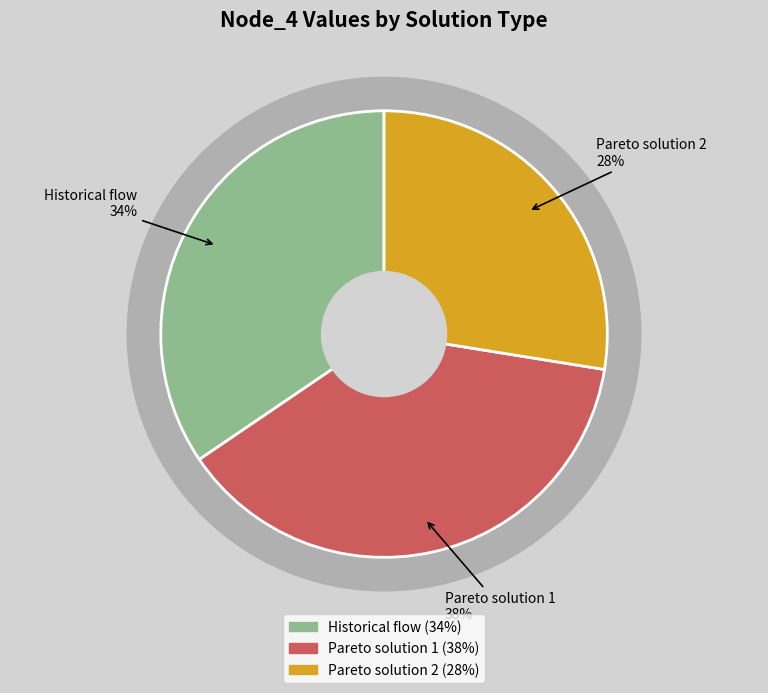

Which has a higher value, Historical flow or Pareto solution 2?

Historical flow